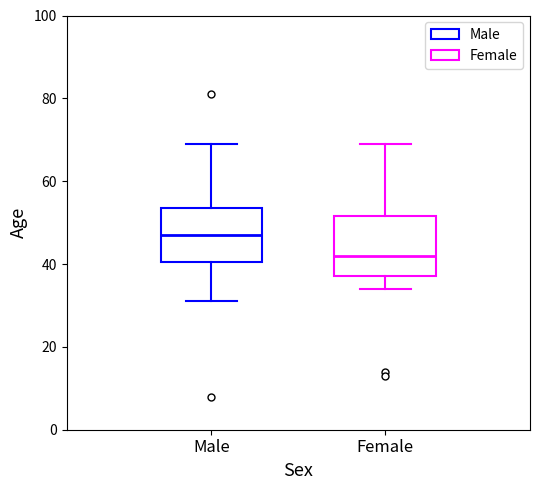

Reading left to right, transcribe this box plot: for each box, give where its median line is, the range the box spans, and where its two whiskers end, as read against the y-axis. The values are not printed on the chart, so give them approximately, as read against the axis.

Male: median 48, box 40 to 54, whiskers 32 to 70
Female: median 42, box 38 to 52, whiskers 34 to 70